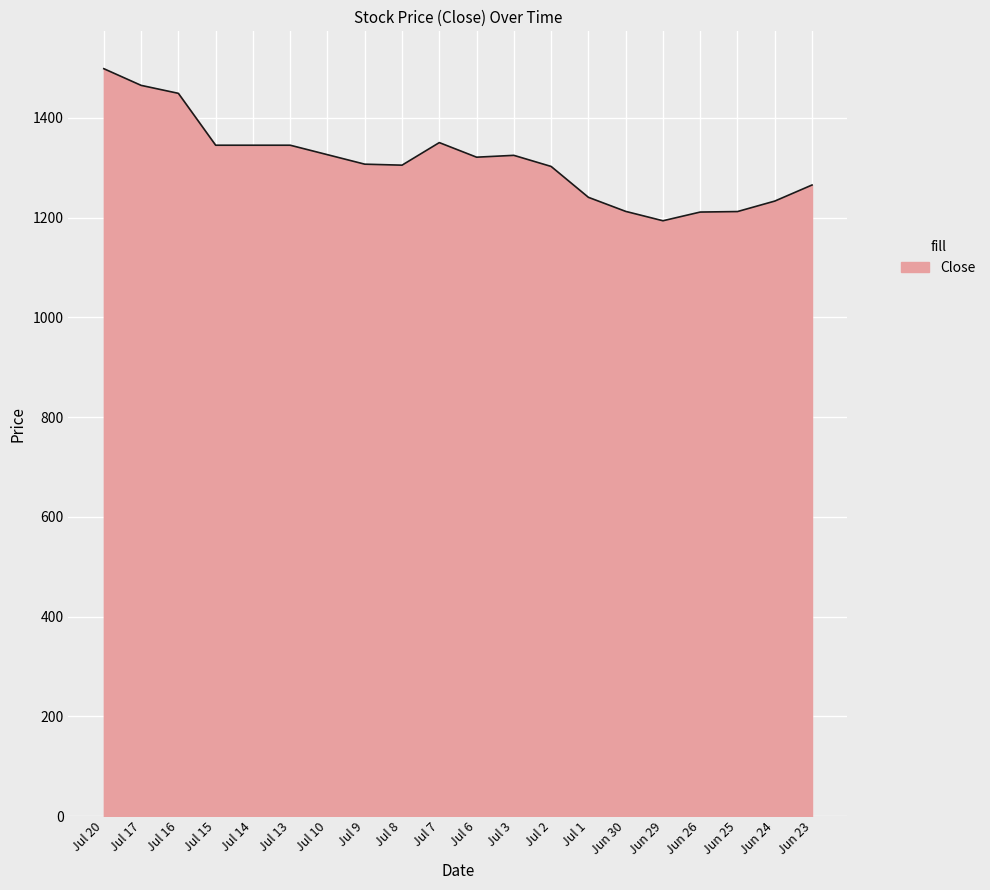

What is the approximate value at Jul 14?

1345.0